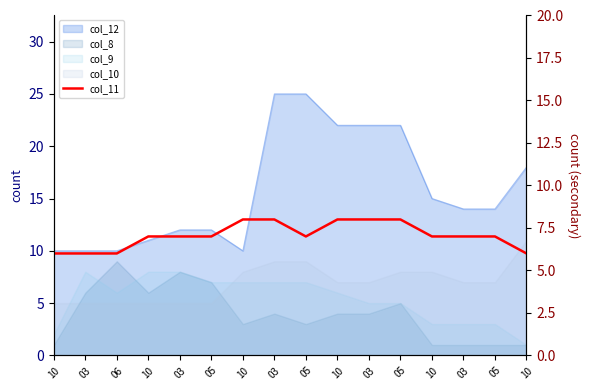

What is the difference between the values at 03 and 05?

1